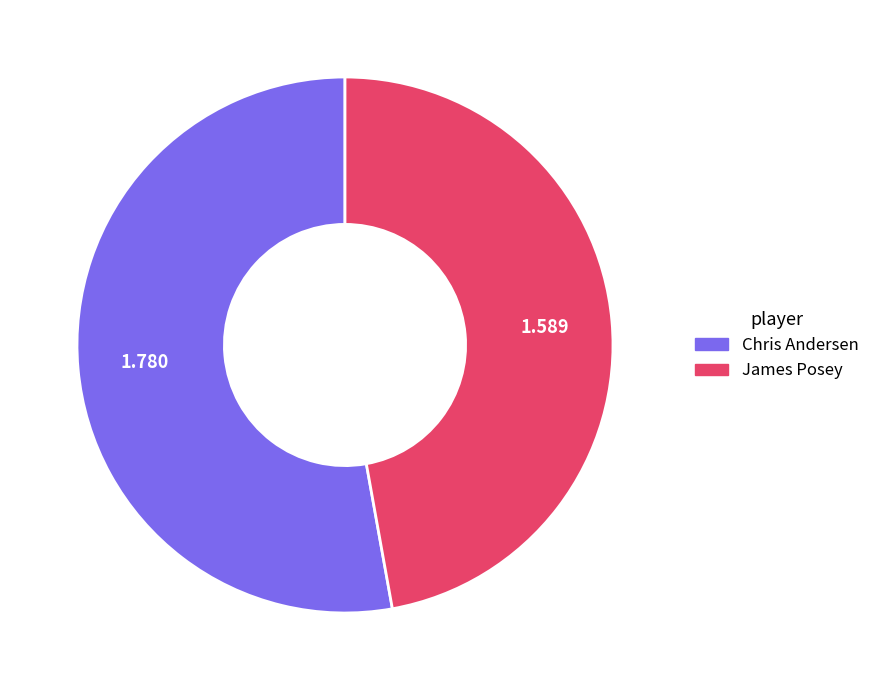

Combined, do Chris Andersen and James Posey account for over 50%?

Yes